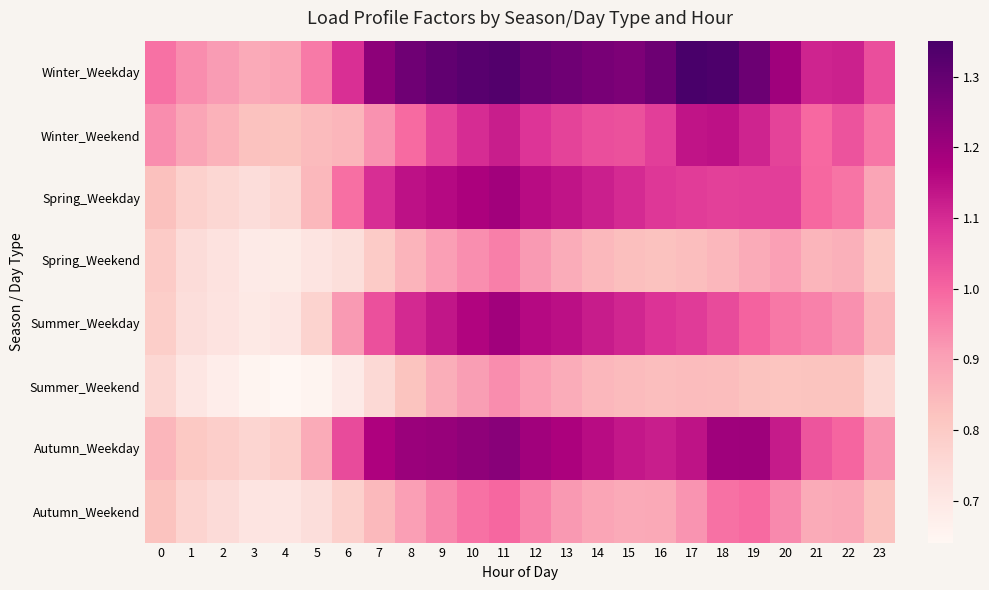

Which has a higher value, 20 or 9?

9